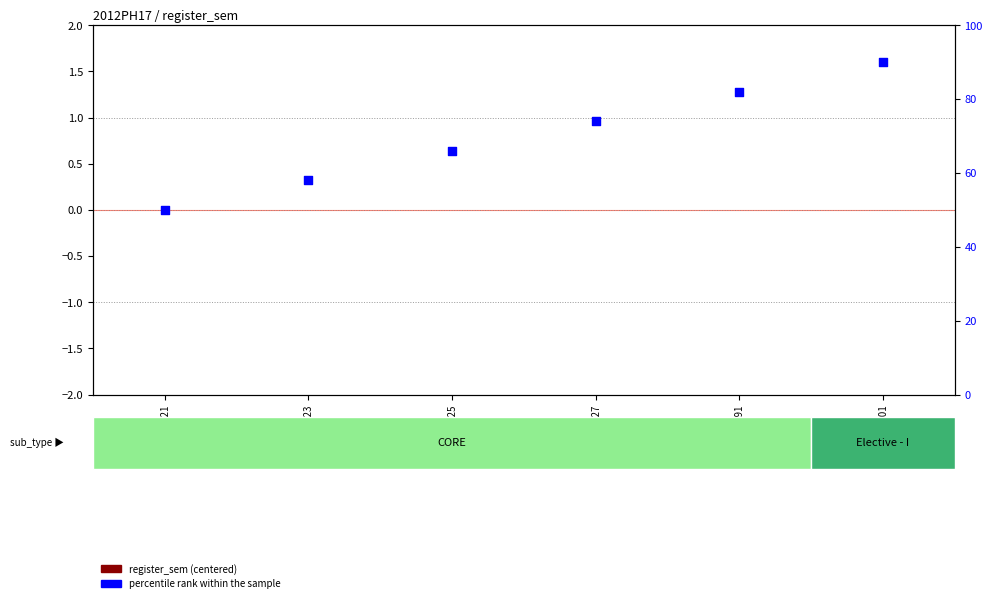

Which series has the largest Y range (max minus min)?

percentile rank within the sample